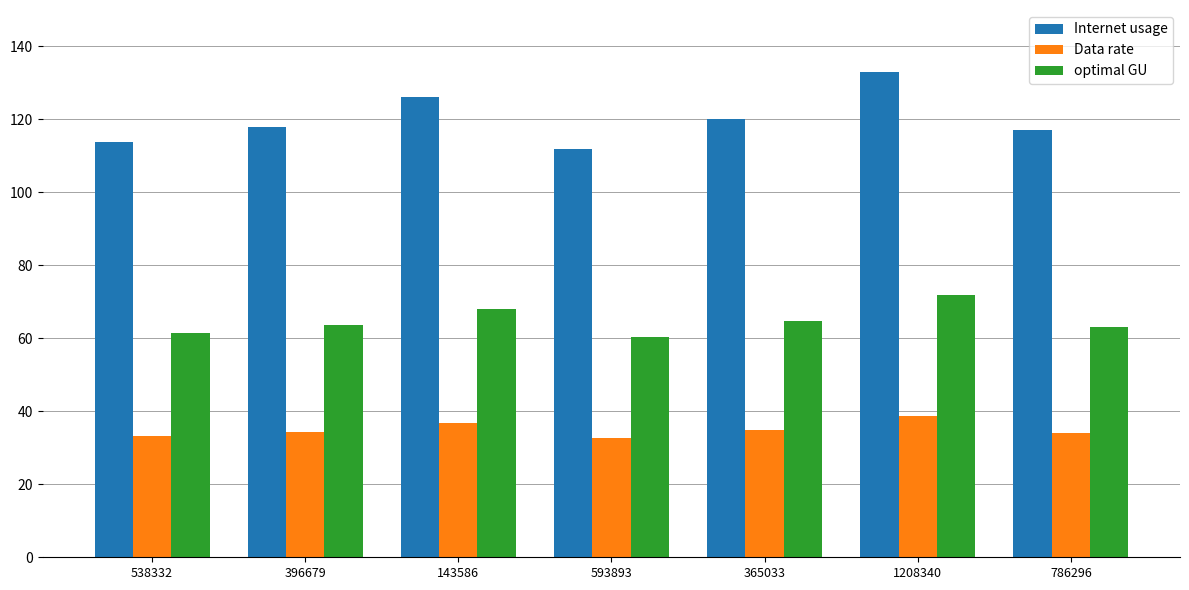

How many bars are there in total?

21